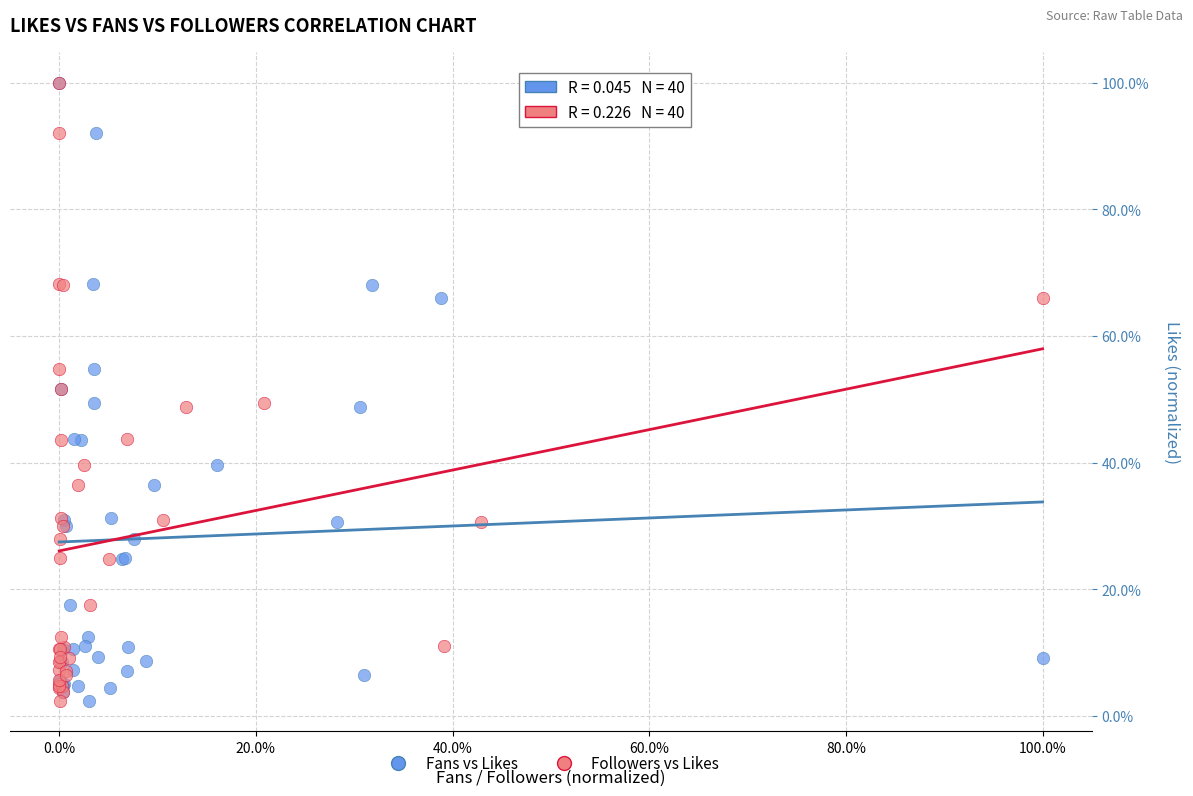

What are all the series names shown in the legend?

Fans vs Likes, Followers vs Likes